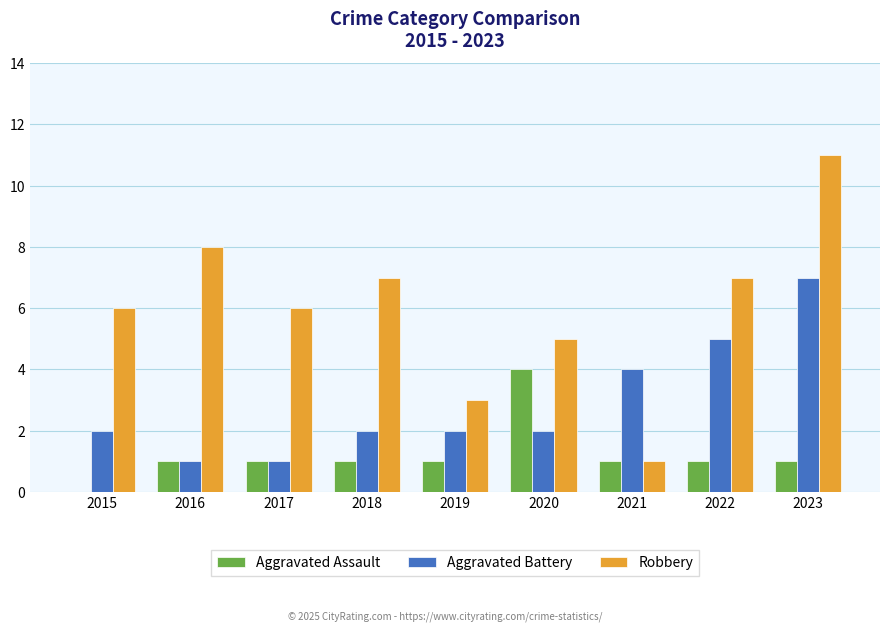

Are the bars horizontal?

No